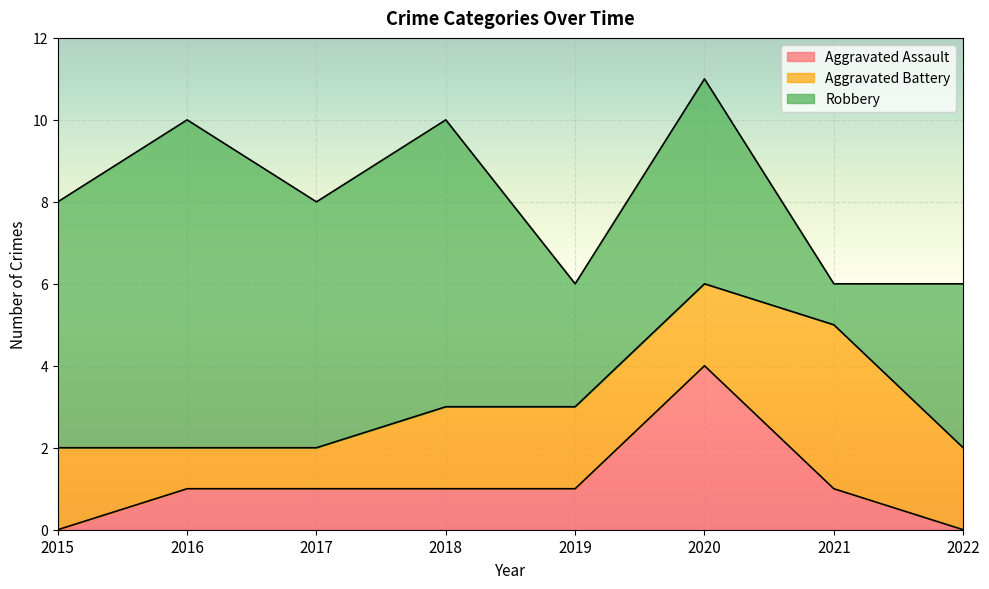

True or false: Robbery and Aggravated Assault intersect in this chart.

False